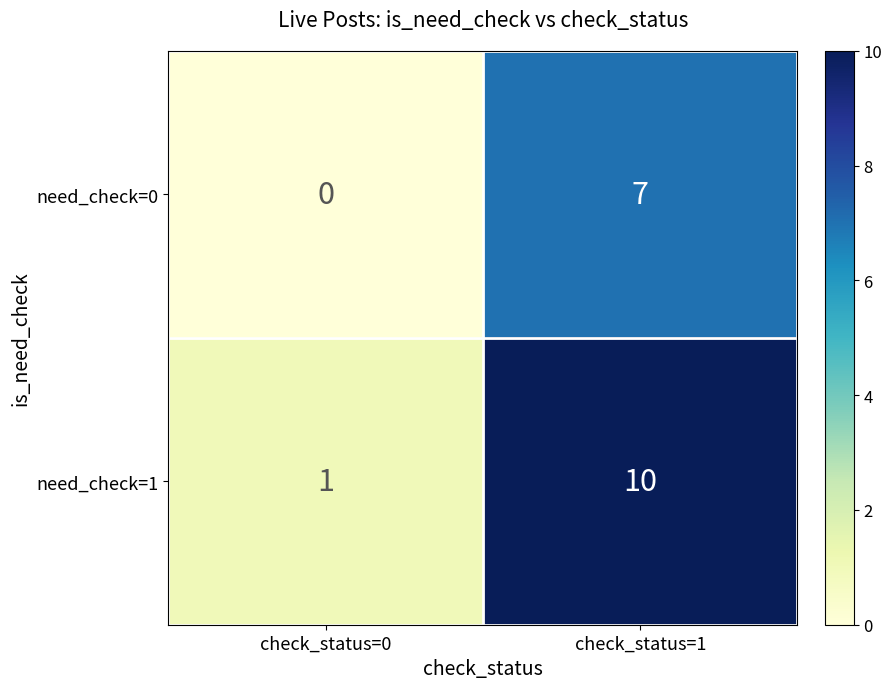

At which label is need_check=0 closest to 3?

check_status=0